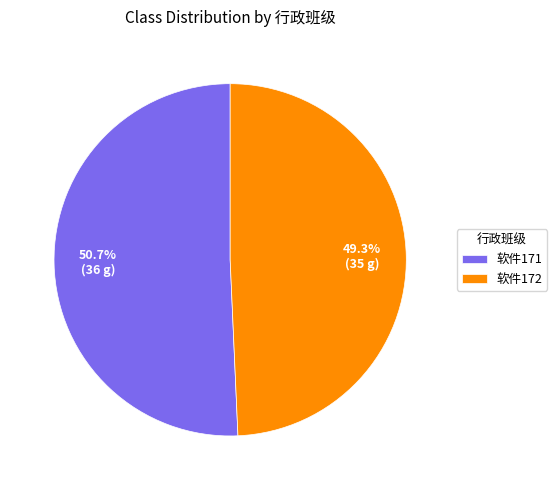

True or false: 软件172 accounts for 49% of the total.

True